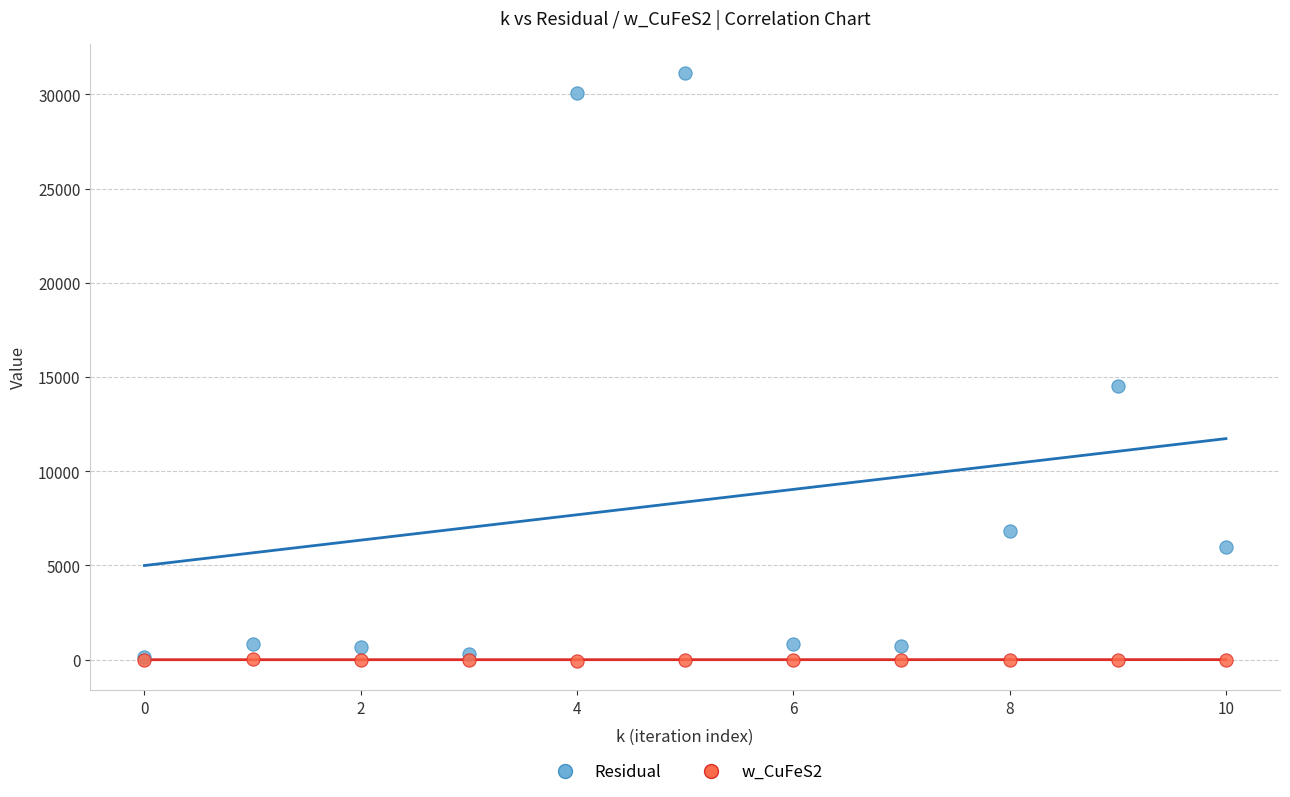

Which series has the widest spread of Y values?

Residual